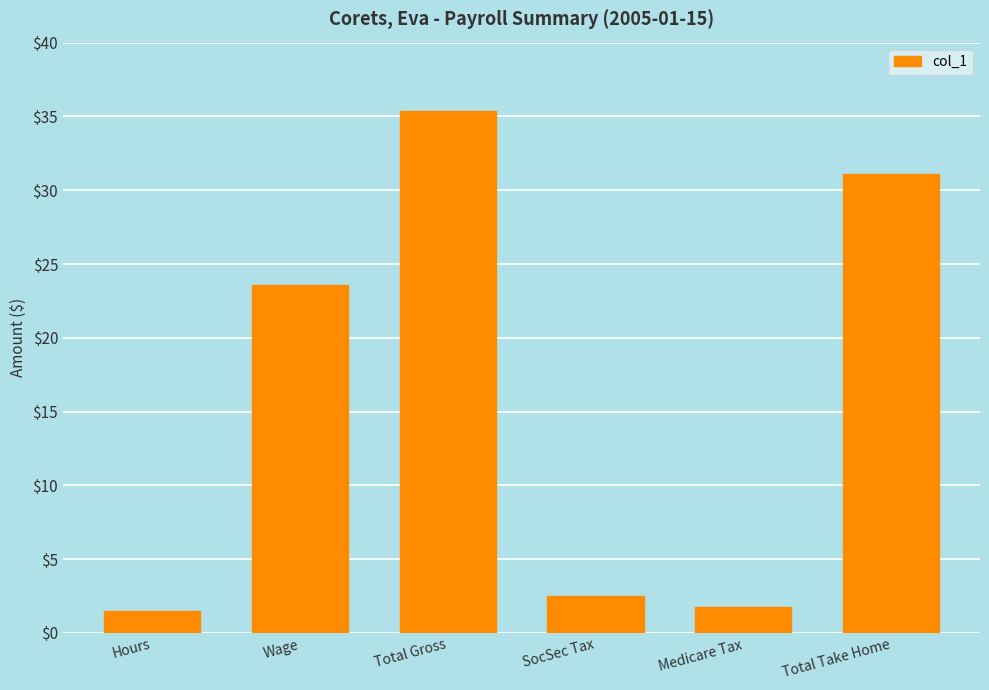

Is it true that the value at Medicare Tax is 1.8?

True